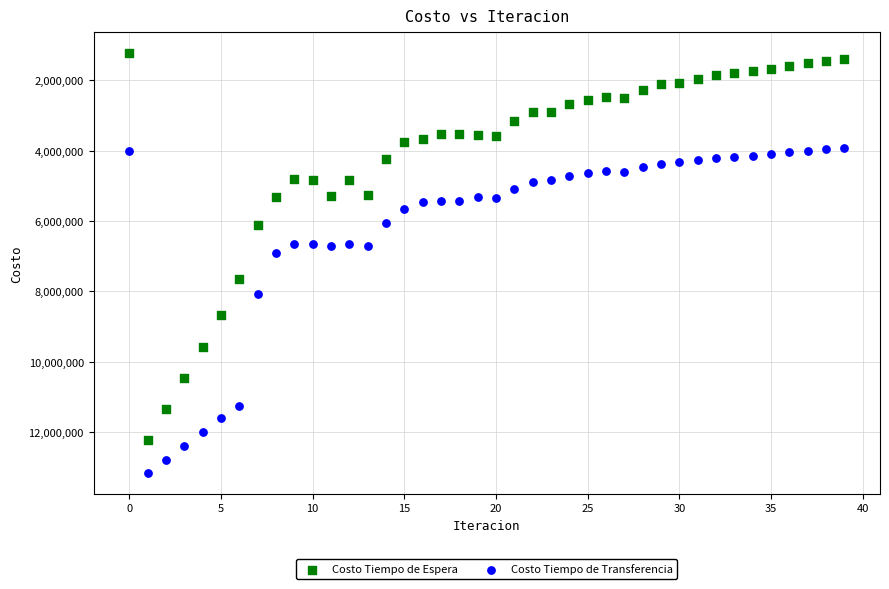

Which series has the widest spread of Y values?

Costo Tiempo de Espera